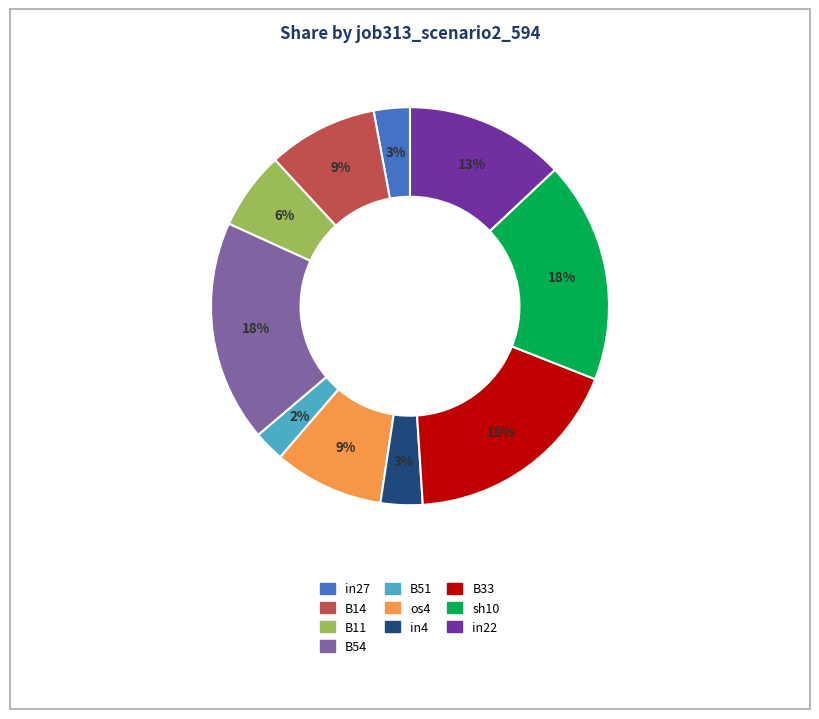

Do in27 and os4 together represent more than half of the pie?

No